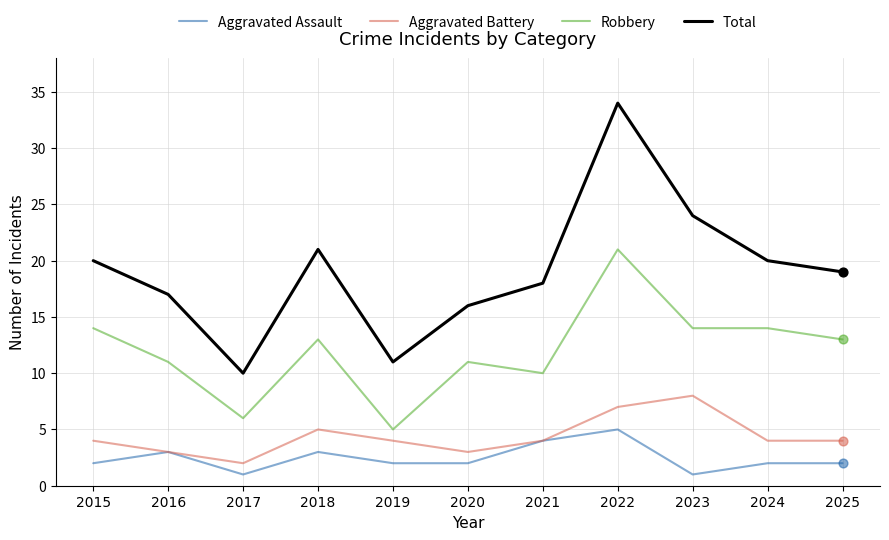

At which category is the sum across all series the highest?

2022